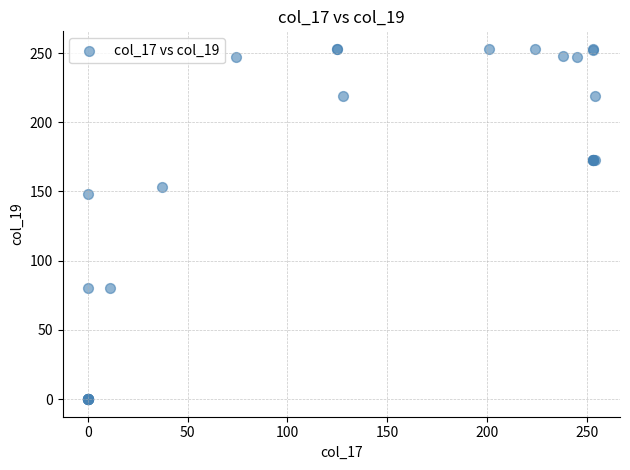

What Y value in the scatter plot is closest to 126?

148